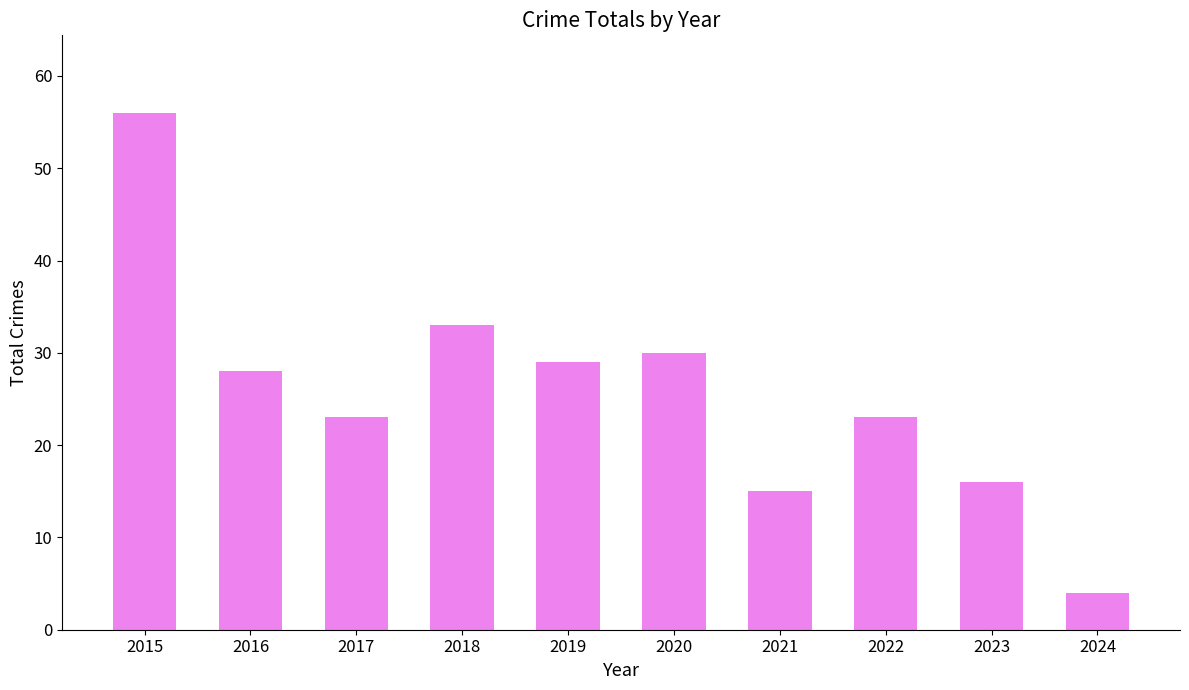

How many data points are less than 28?

5